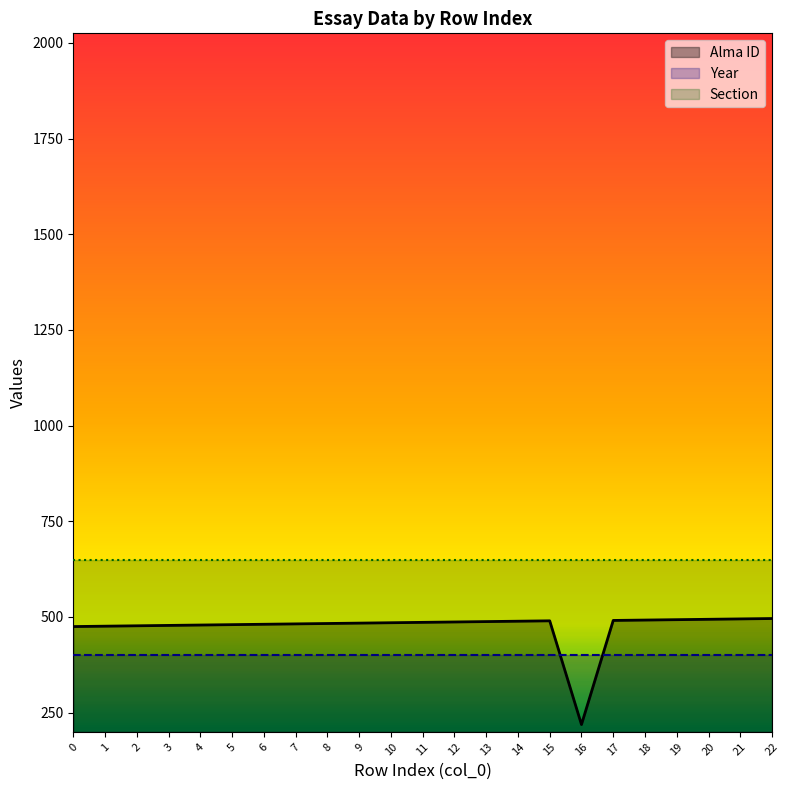

Which series has the largest total across all categories?

Section